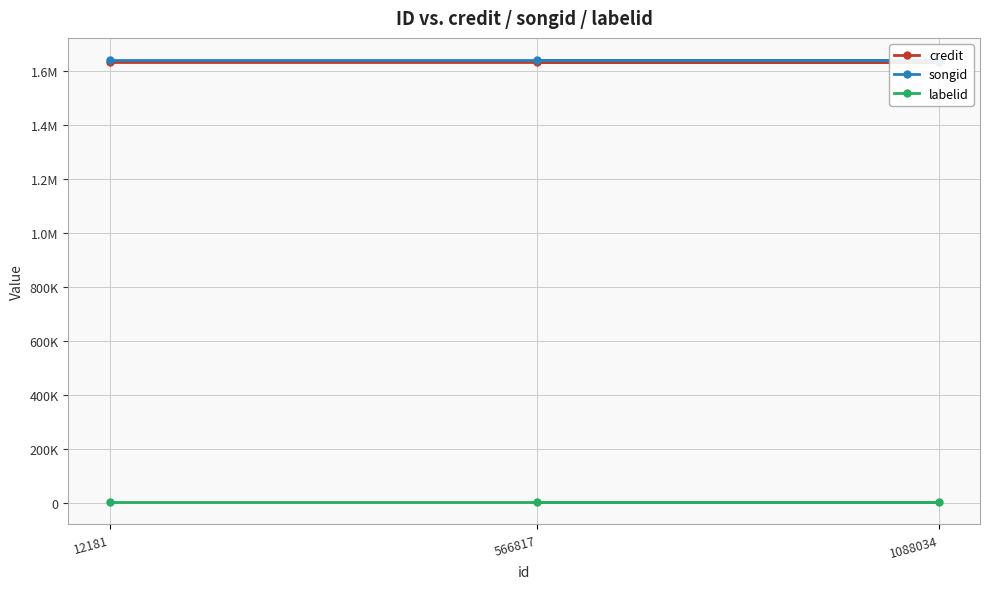

Reading left to right, transcribe all the data shown in this chart.

credit: 1631906	1631906	1631906
songid: 1639082	1639082	1639082
labelid: 3051	3051	3051